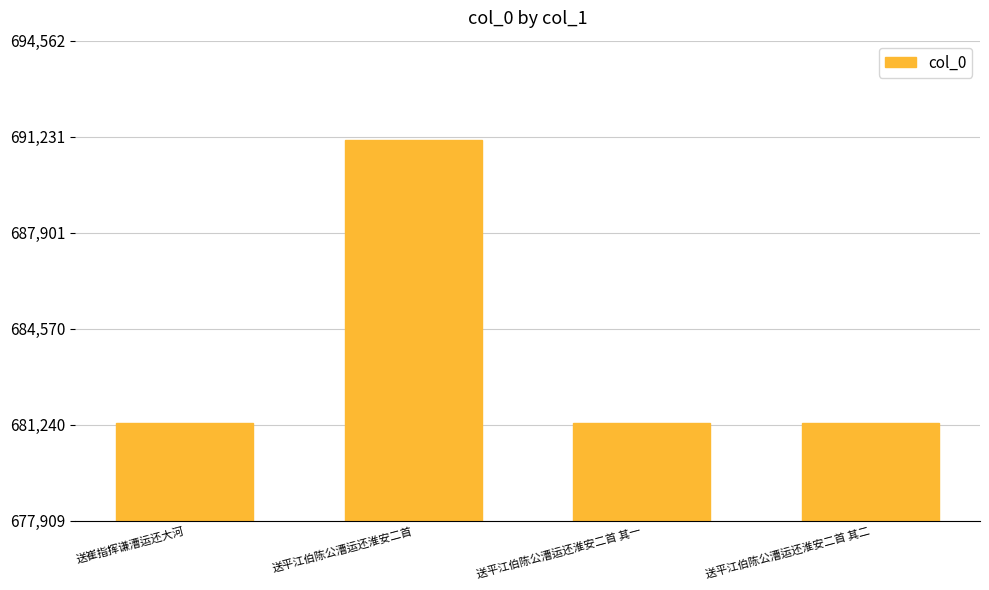

Which has a higher value, 送平江伯陈公漕运还淮安二首 其一 or 送平江伯陈公漕运还淮安二首?

送平江伯陈公漕运还淮安二首